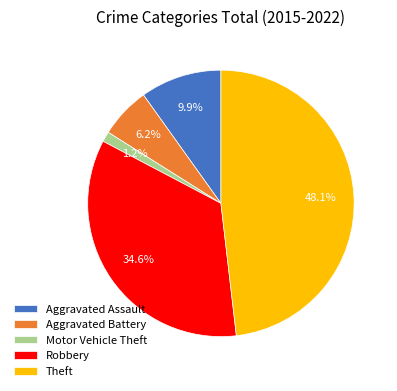

Does any single category account for the majority?

No